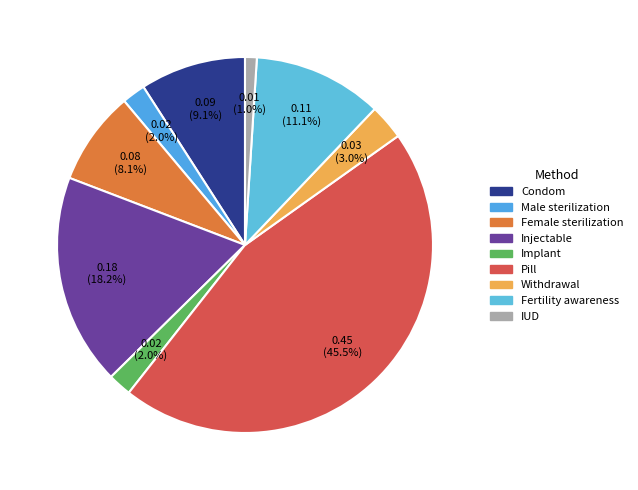

True or false: Implant accounts for 2% of the total.

True